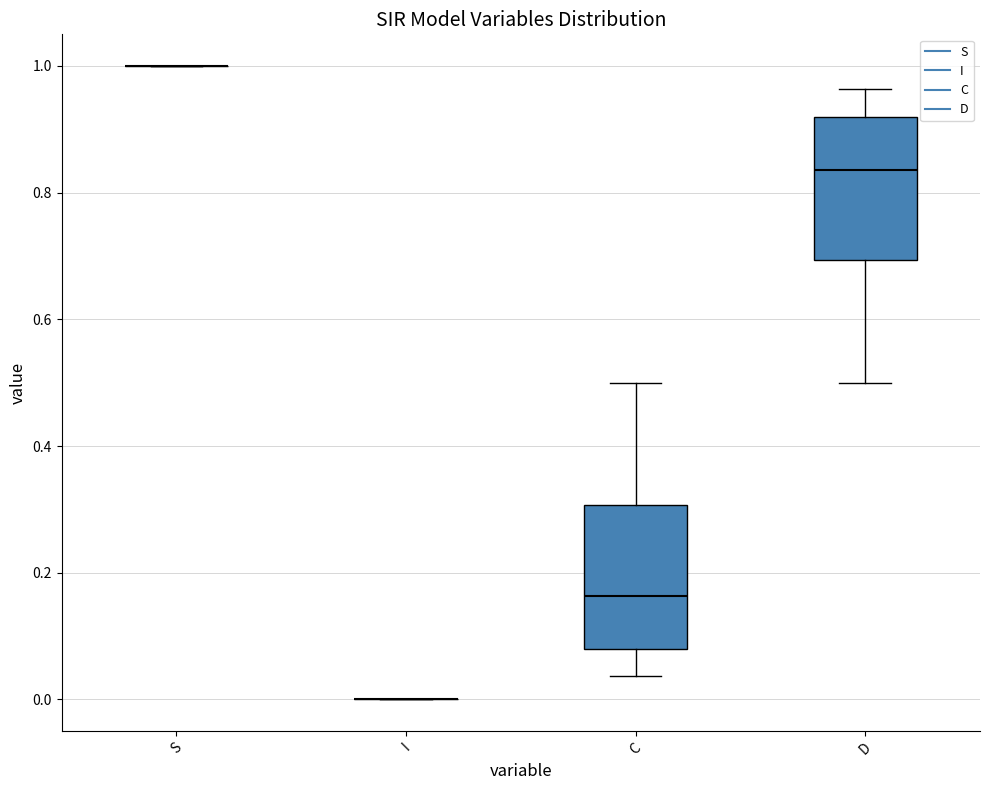

Reading left to right, transcribe this box plot: for each box, give where its median line is, the range the box spans, and where its two whiskers end, as read against the y-axis. The values are not printed on the chart, so give them approximately, as read against the axis.

S: box collapsed to a line at 1.00, whiskers 1.00 to 1.00
I: box collapsed to a line at 0.00, whiskers 0.00 to 0.00
C: median 0.16, box 0.08 to 0.30, whiskers 0.04 to 0.50
D: median 0.84, box 0.70 to 0.92, whiskers 0.50 to 0.96